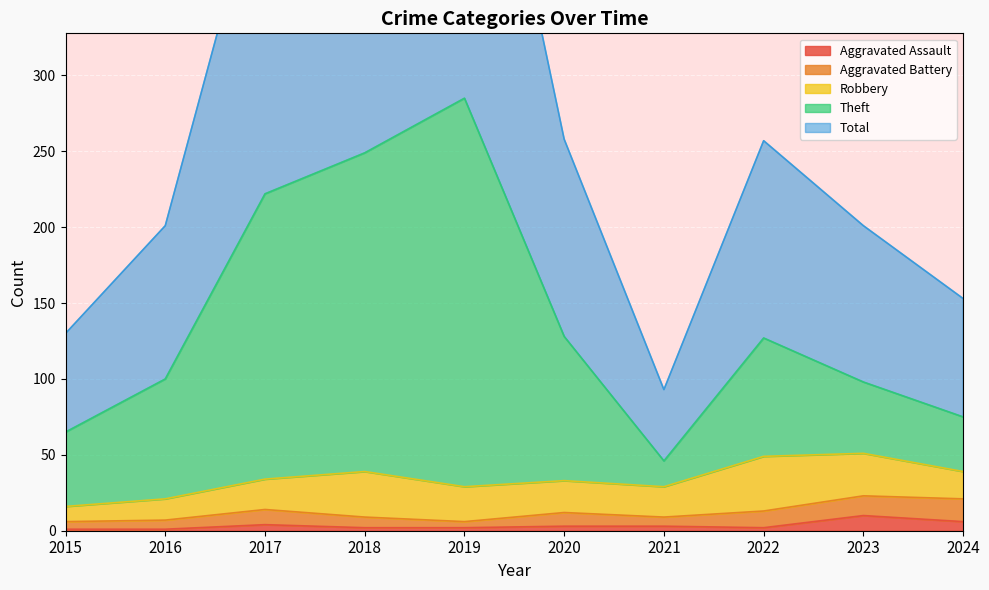

What is the maximum value for Aggravated Assault?

10